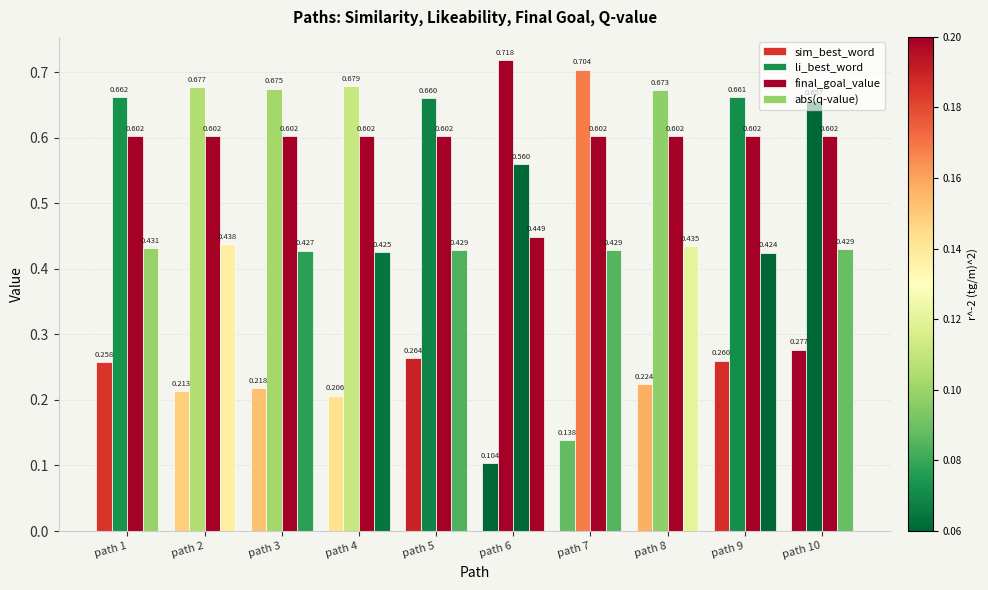

Does the chart contain any negative values?

No